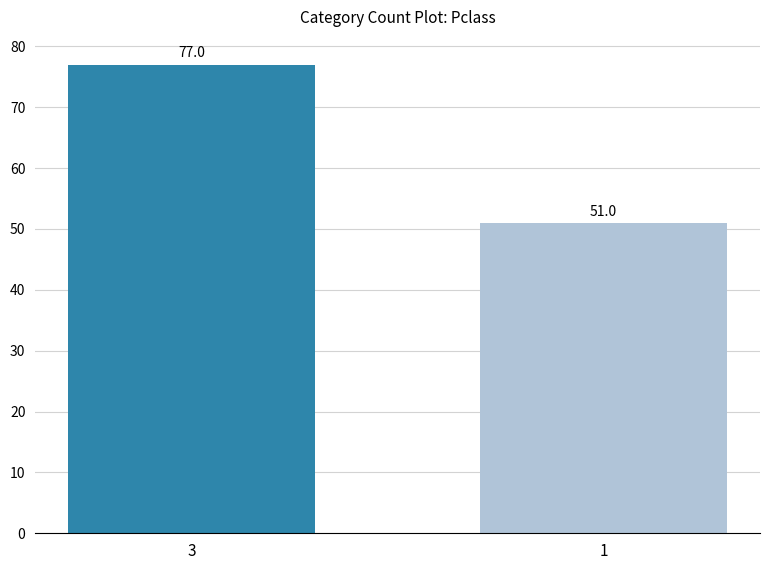

How many values are below 77?

1